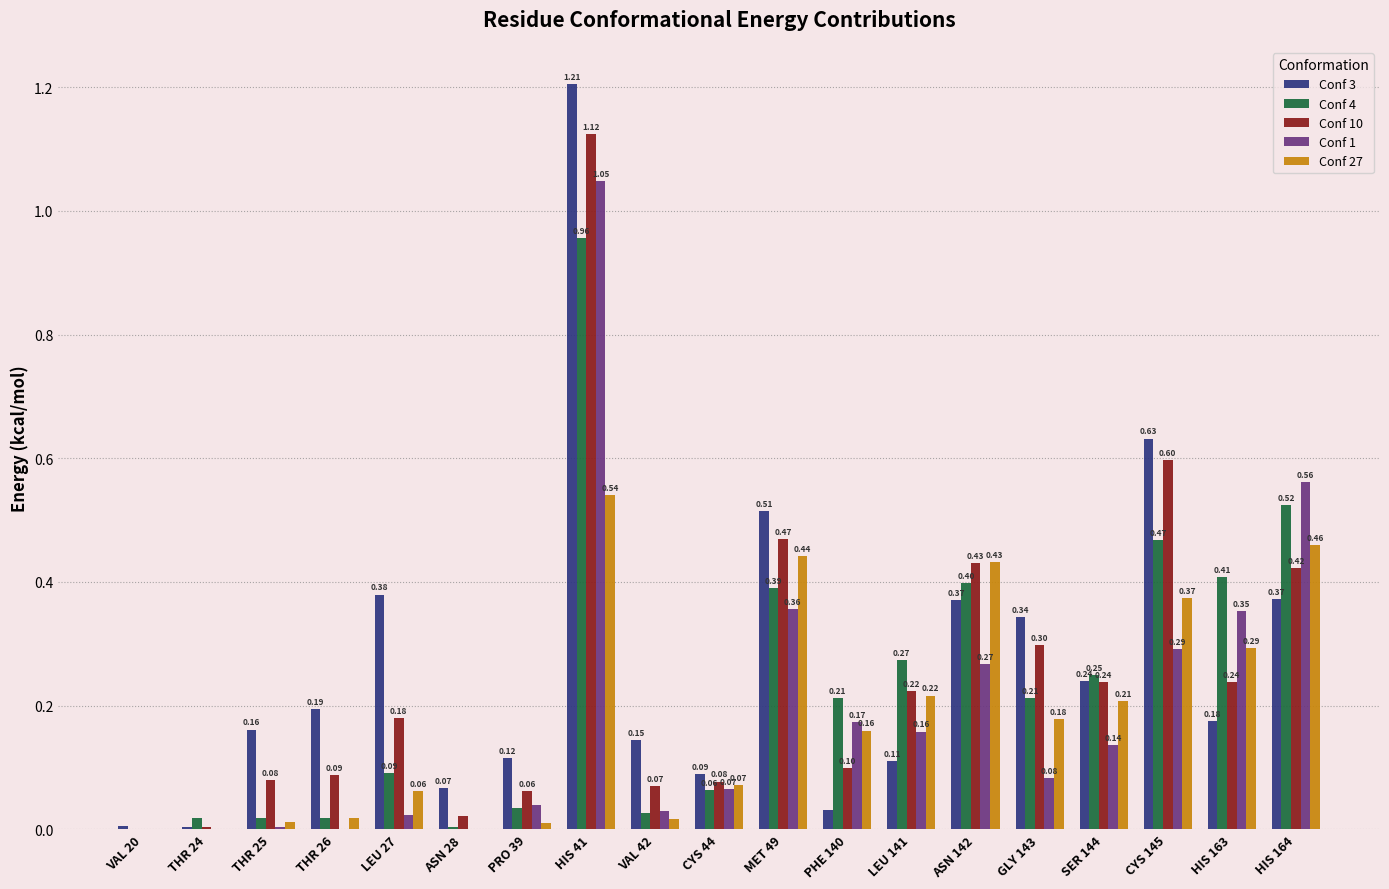

What is the sum of all Conf 10 values?

4.7